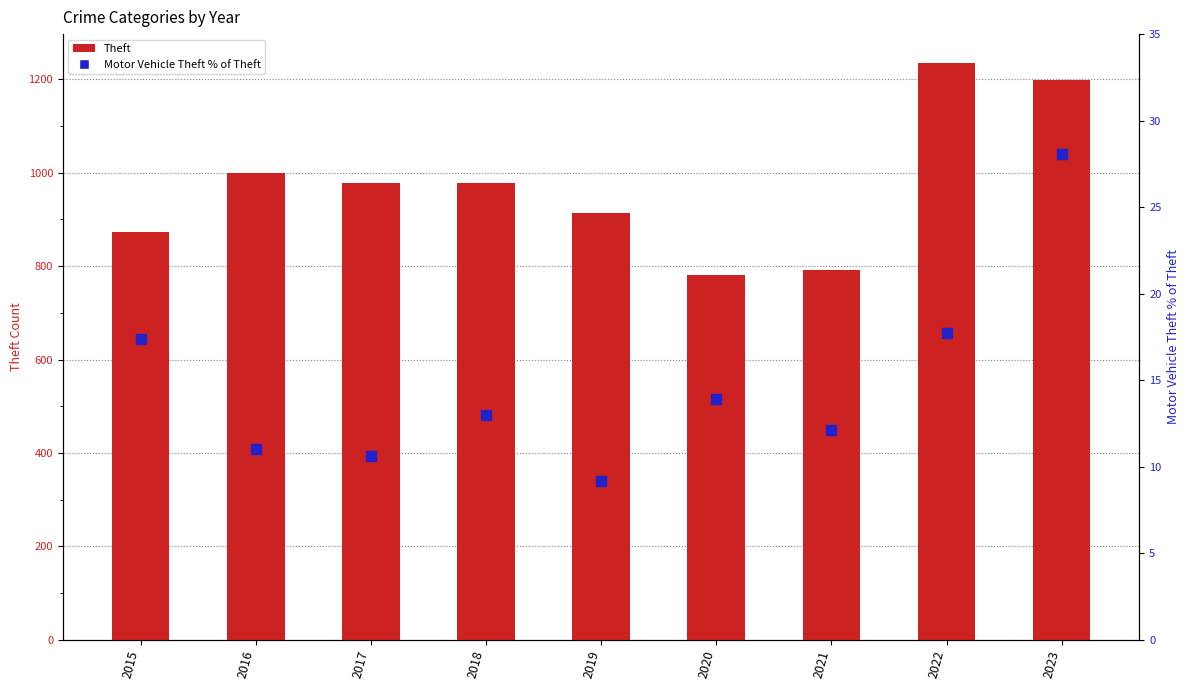

Which category has the highest value in the Theft series?

2022